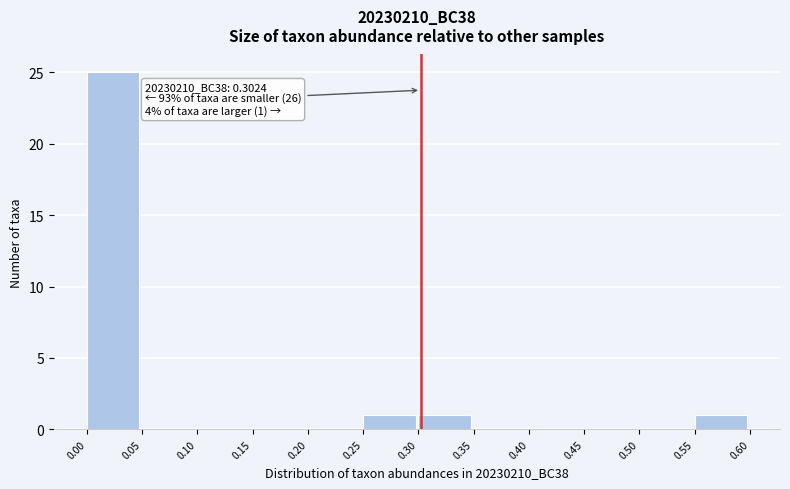

Over which range of the x-axis is the bar tallest?

0.00 to 0.05